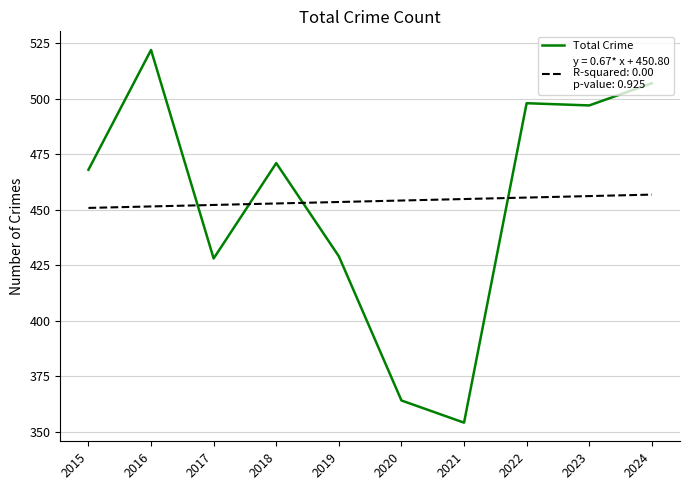

What is the difference between the highest and lowest values at 2023?

40.9